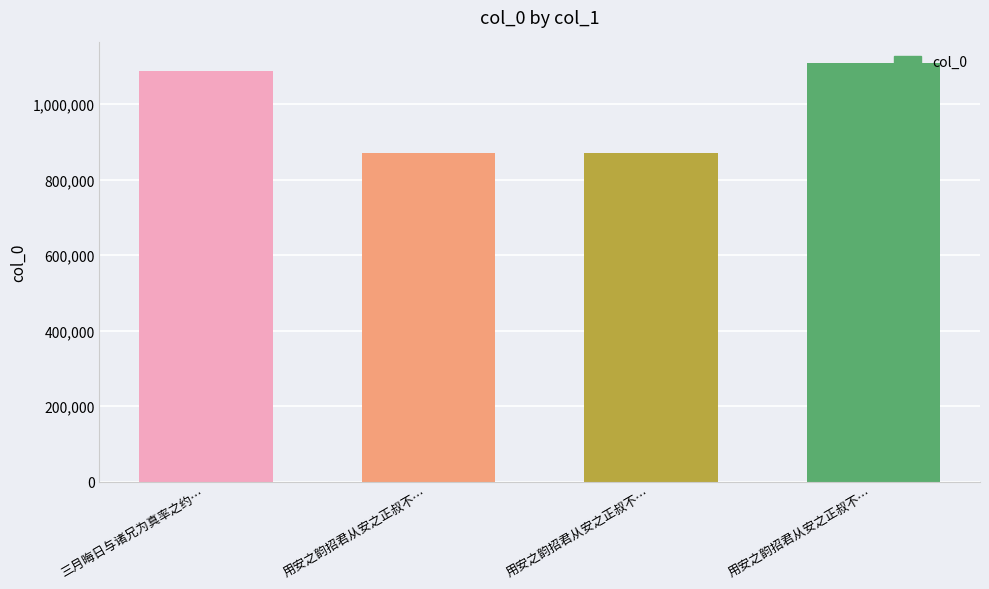

What is the maximum value shown in the chart?

1107722